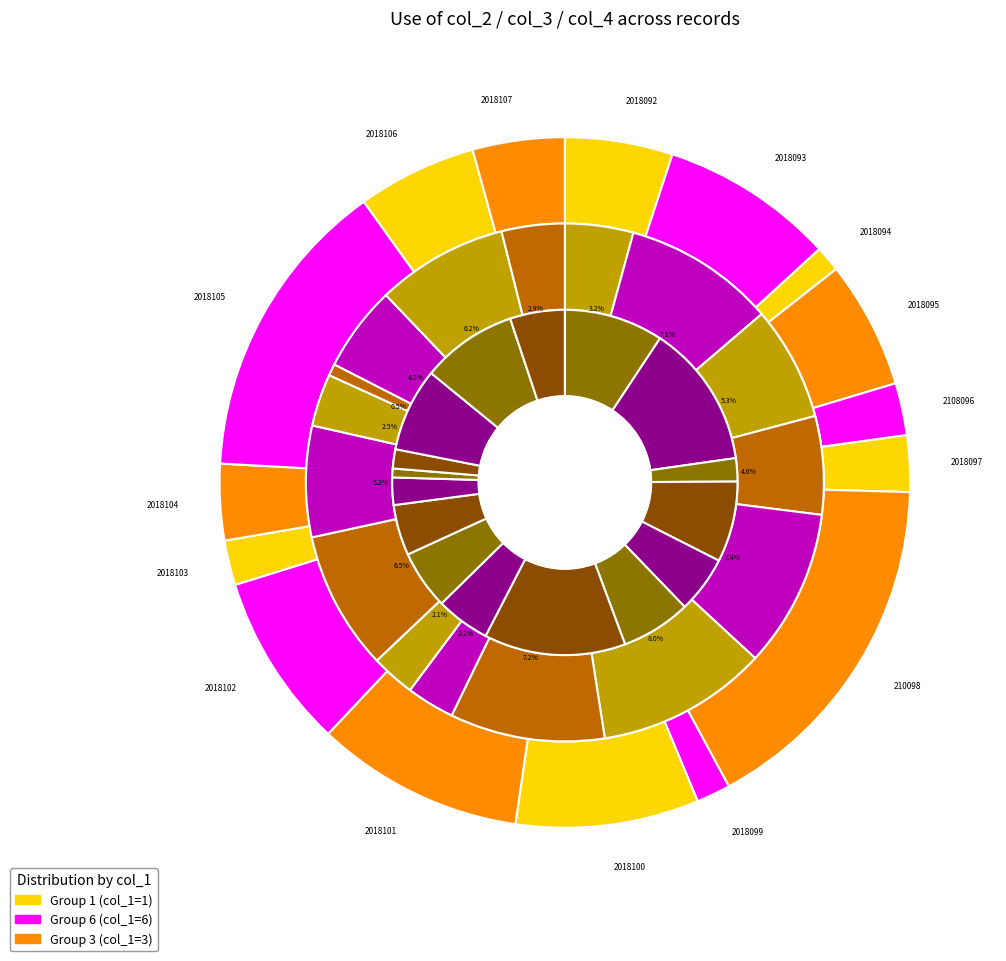

True or false: 2018099 accounts for 2% of the total.

True